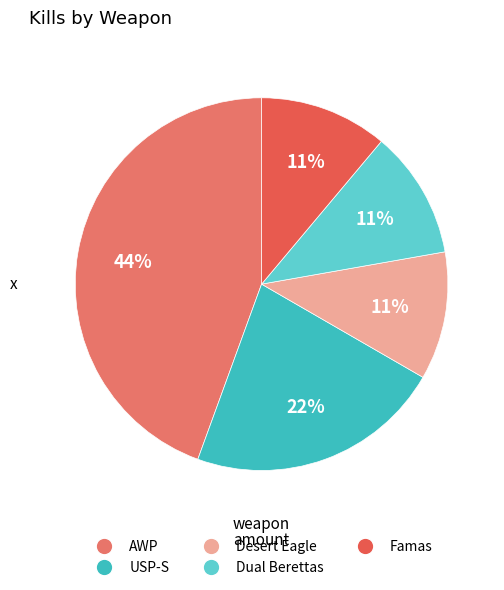

To the nearest percent, what portion does USP-S represent?

22%